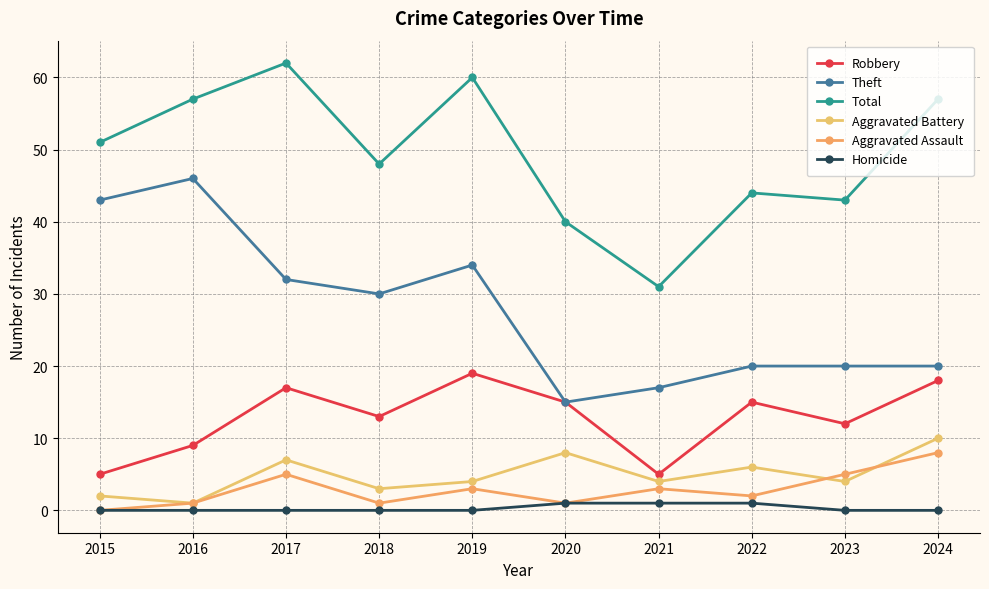

What is the spread (max minus min) of values at 2020?

39